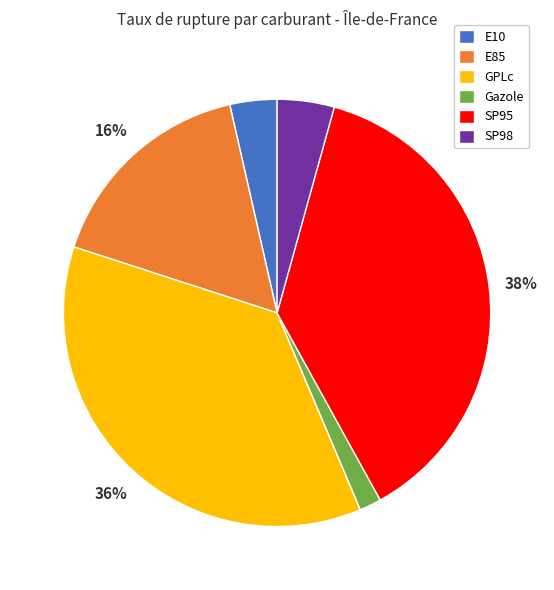

True or false: E10 accounts for 4% of the total.

True